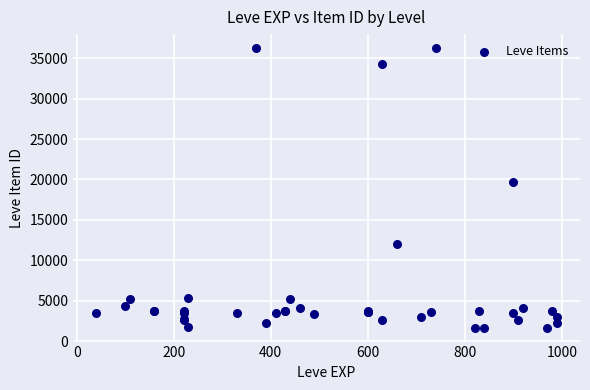

What Y value in the scatter plot is closest to 18967?

19744